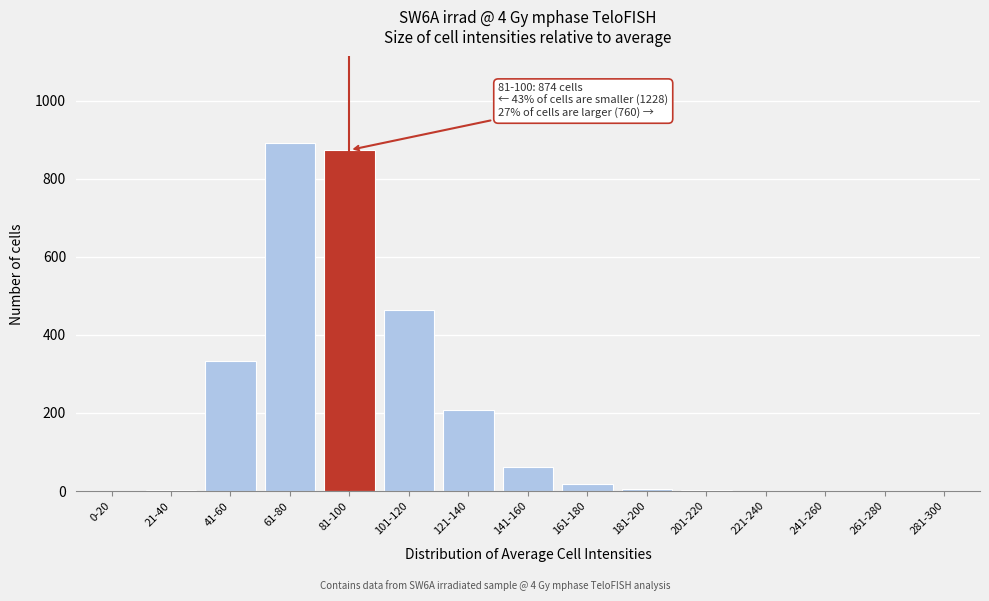

What is the change in value from 61-80 to 141-160?

-830